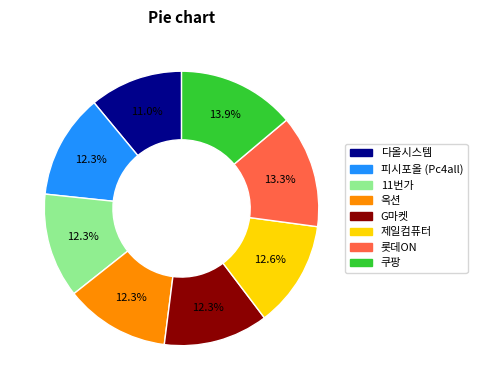

What is the total percentage of 피시포올 (Pc4all) and 다올시스템?

23.3%